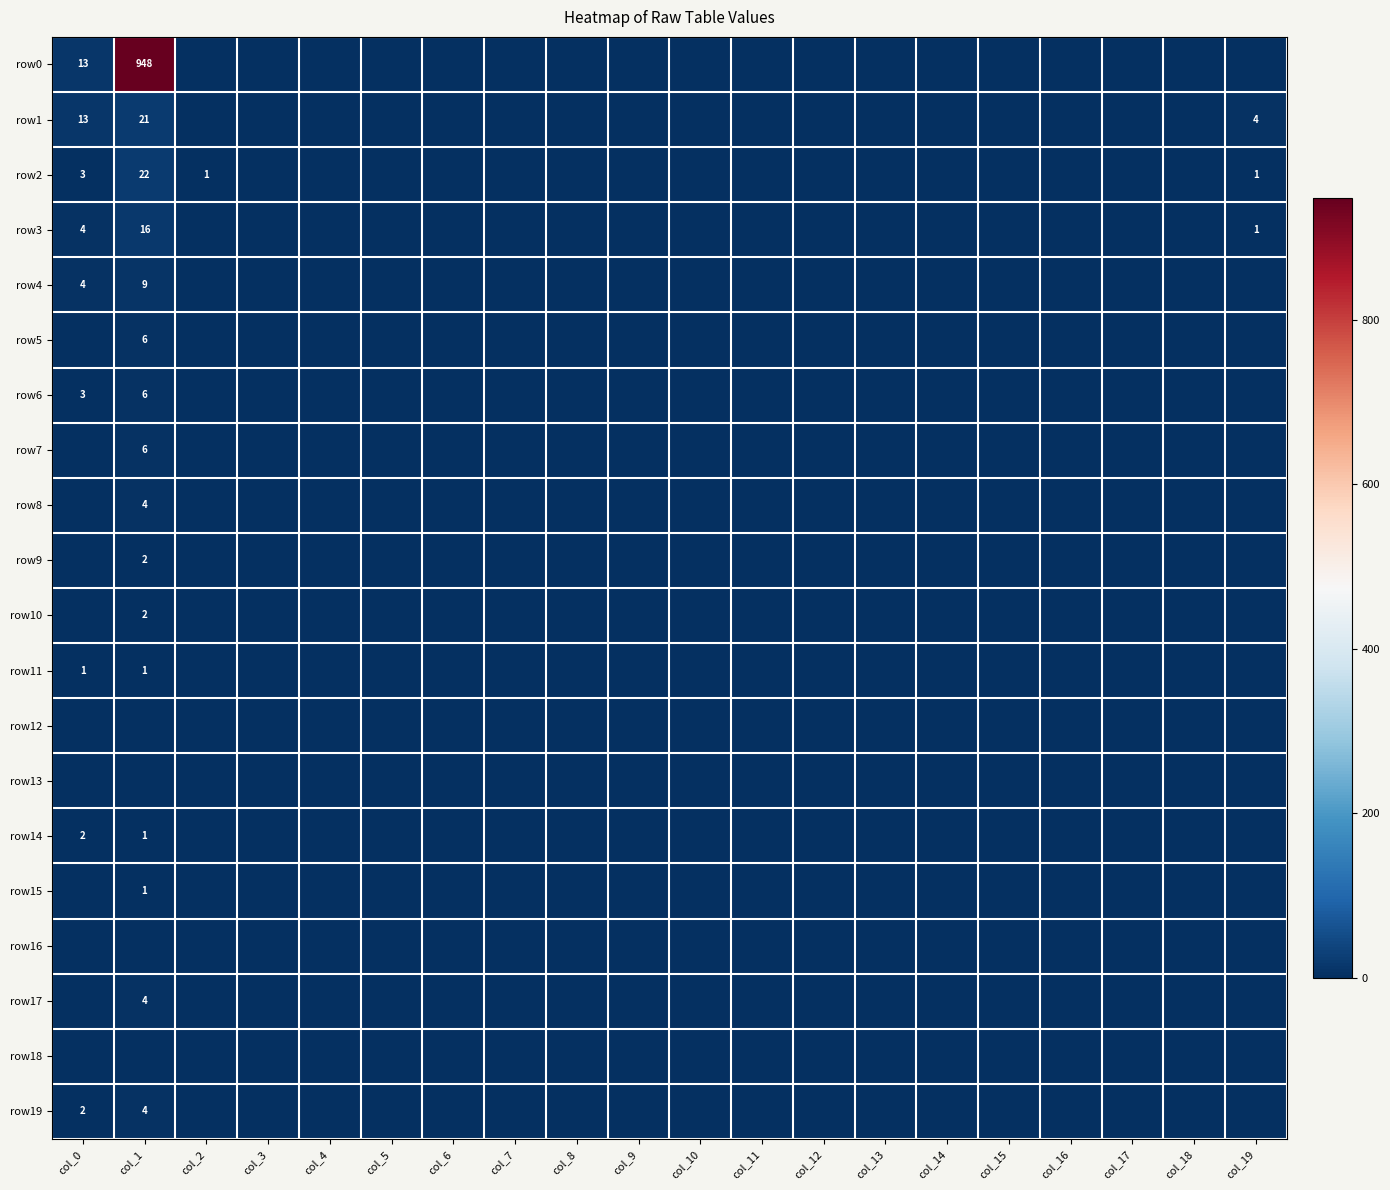

At which category does the chart reach its minimum across all series?

col_2